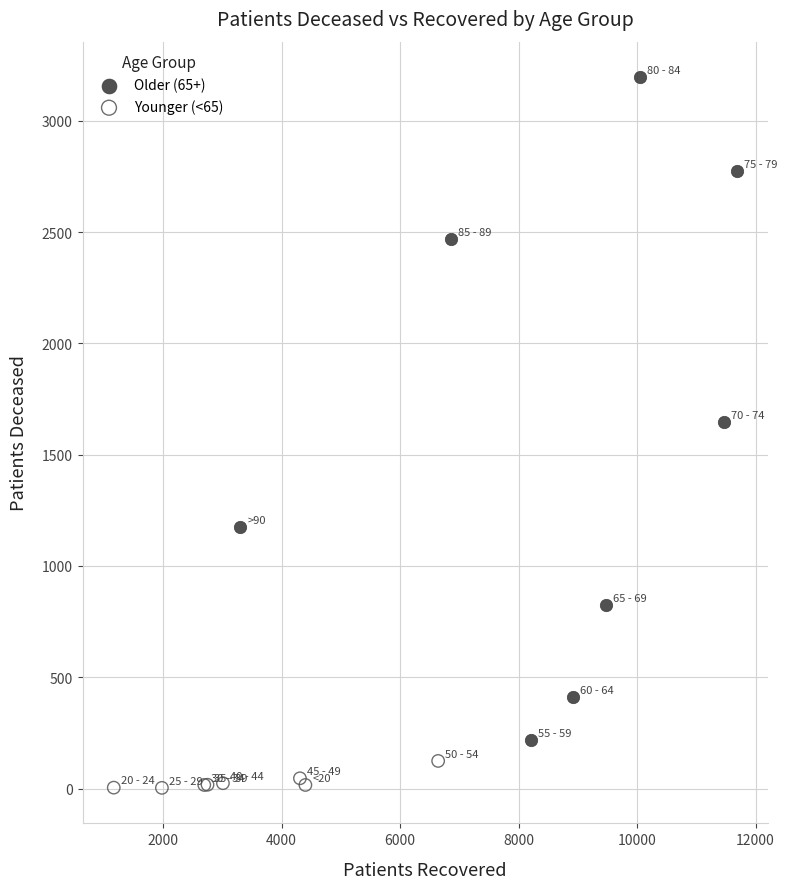

Which series reaches the minimum Y coordinate?

Younger (<65)